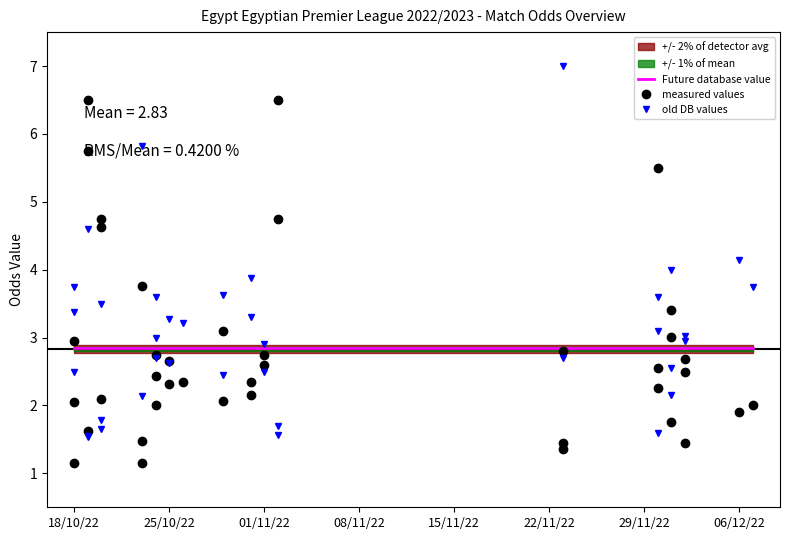

How many lines are shown in the chart?

2